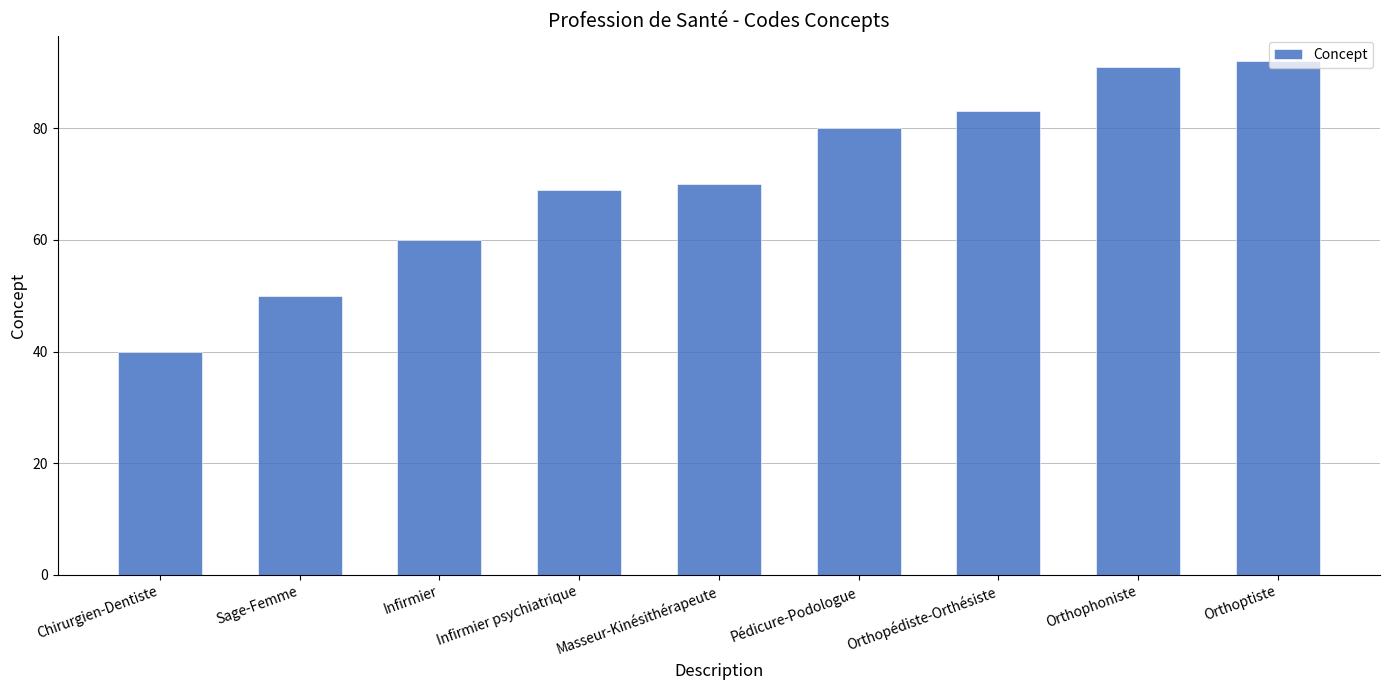

What is the sum of the values at Orthoptiste and Orthopédiste-Orthésiste?

175